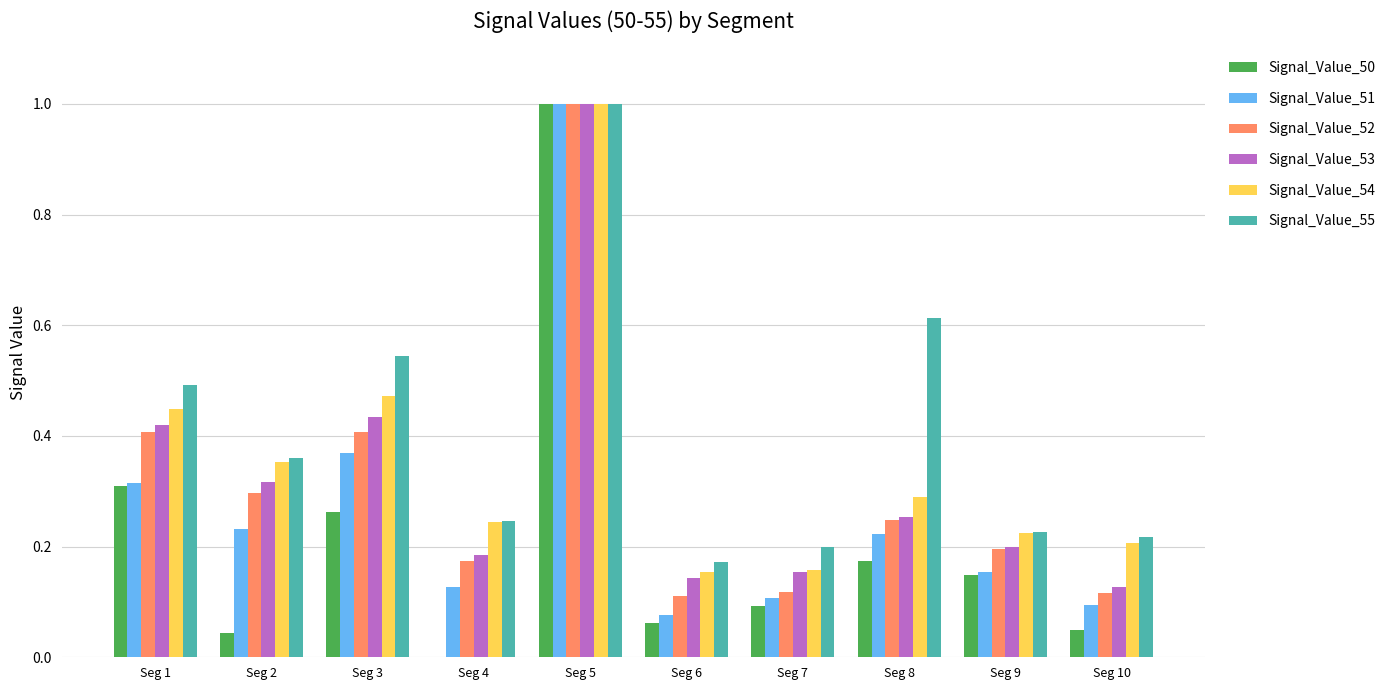

How many positive values does the Signal_Value_50 series have?

9